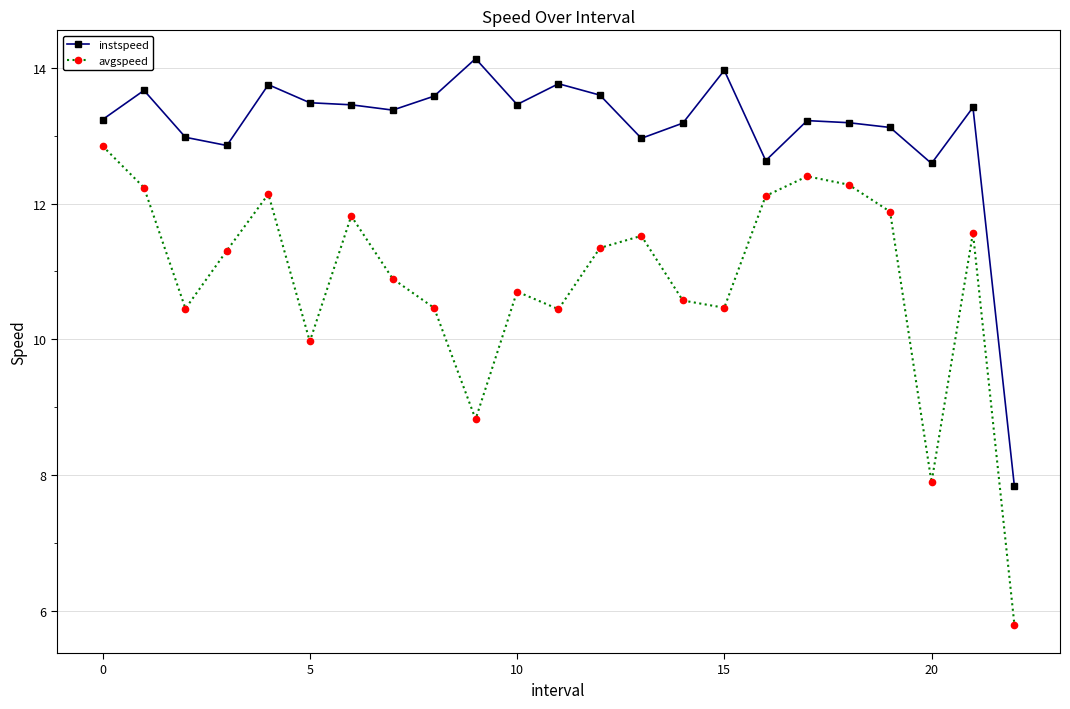

What is the smallest value displayed?

5.8